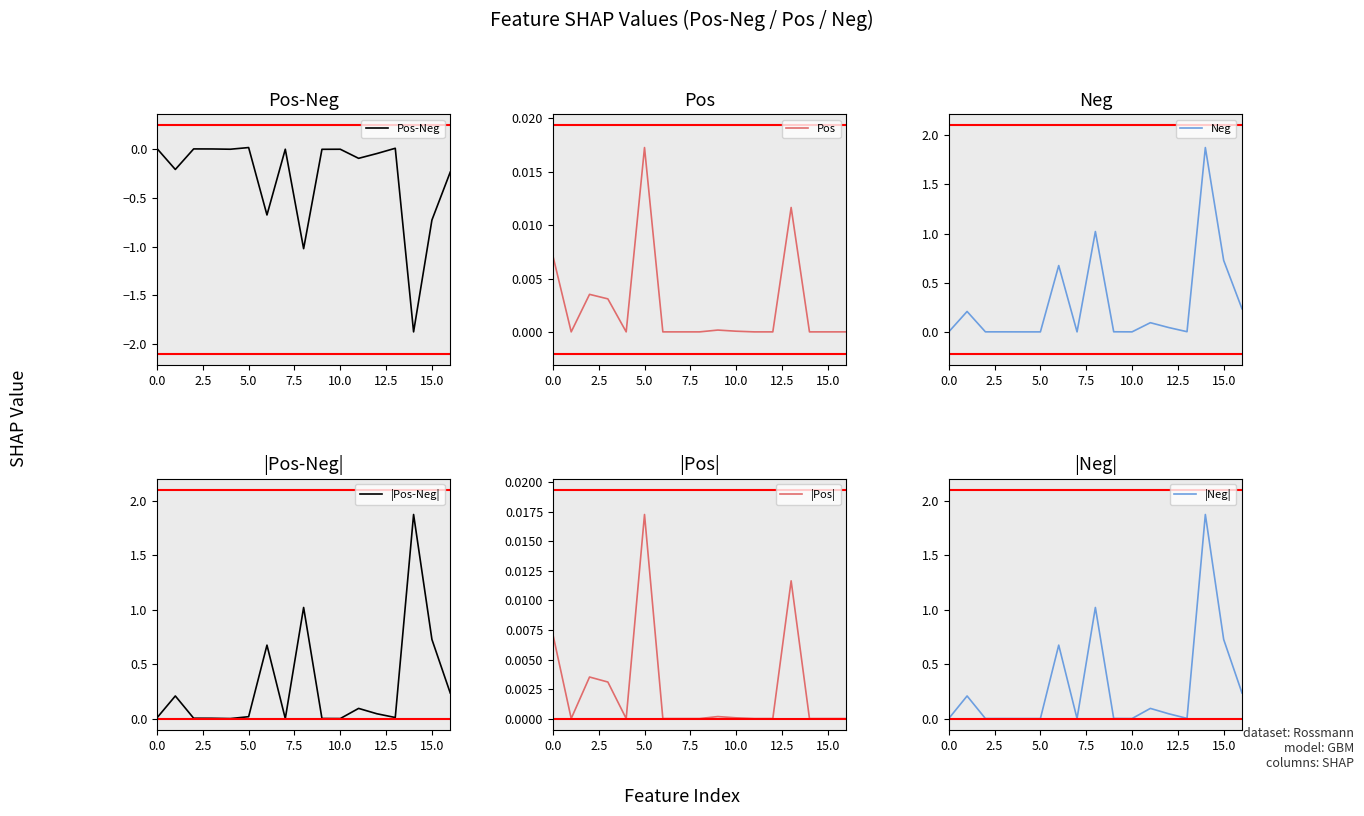

Is this an area chart (filled region under the line)?

No